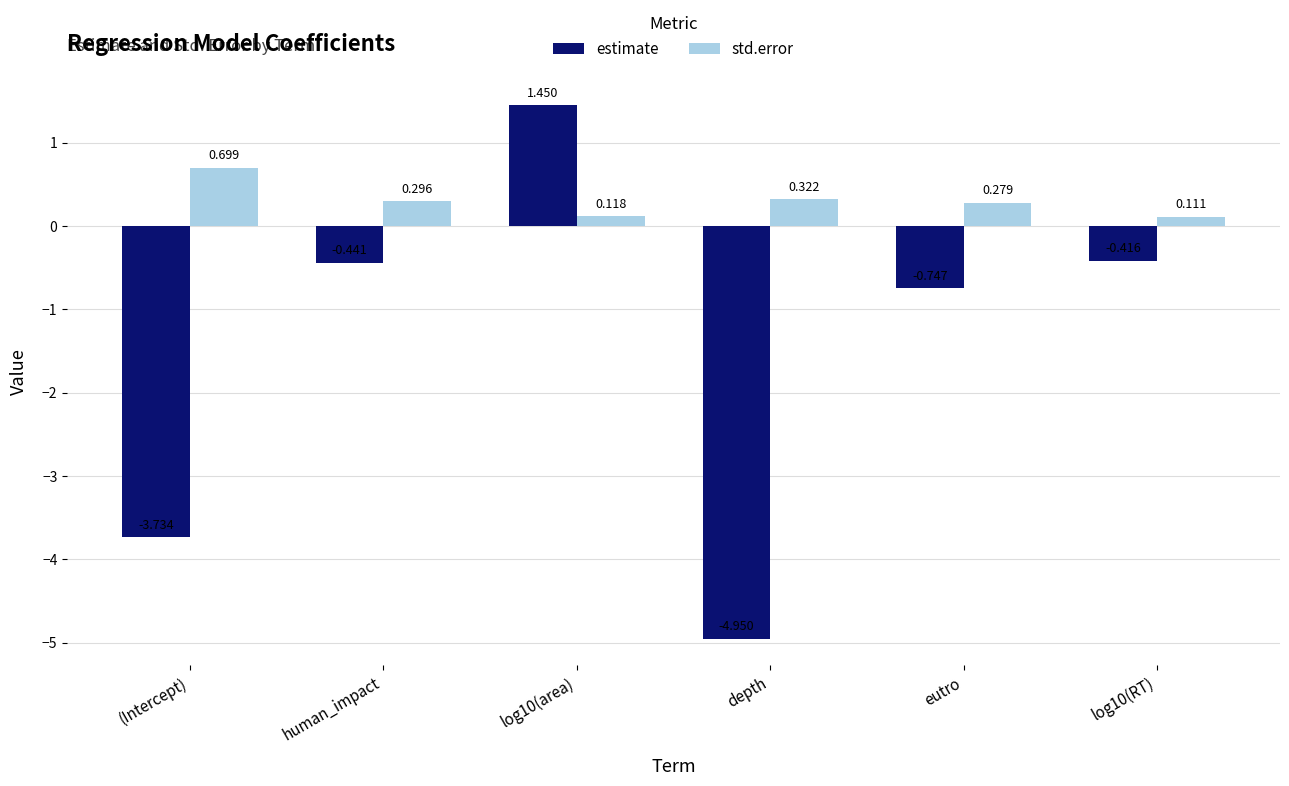

List the series in order of their peak value, lowest first.

std.error, estimate